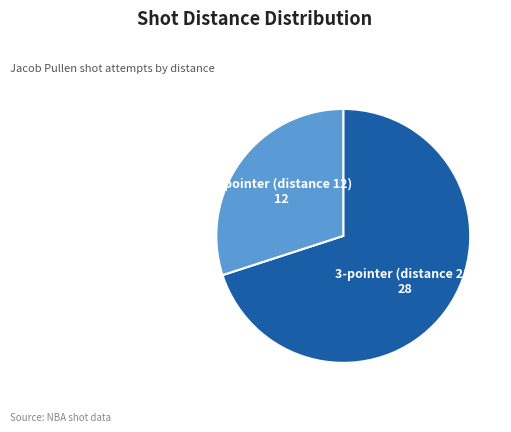

Is there any slice that represents more than half of the pie?

Yes